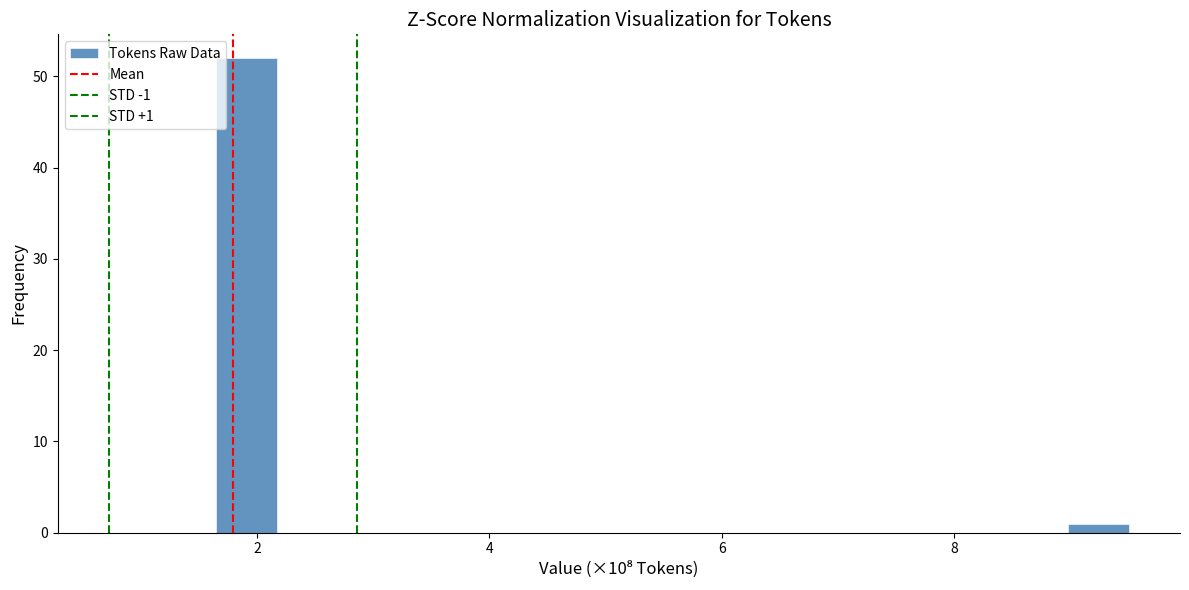

Around what value on the x-axis is the tallest bar? Give the approximate position of its centre, as read against the axis.

2.0